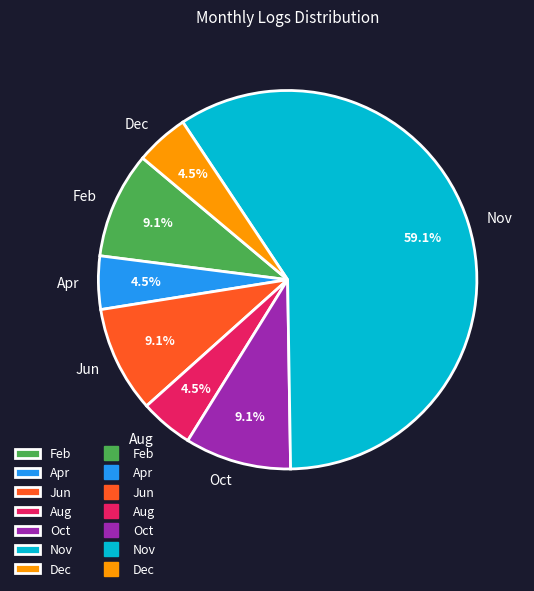

Which has a higher value, Apr or Nov?

Nov